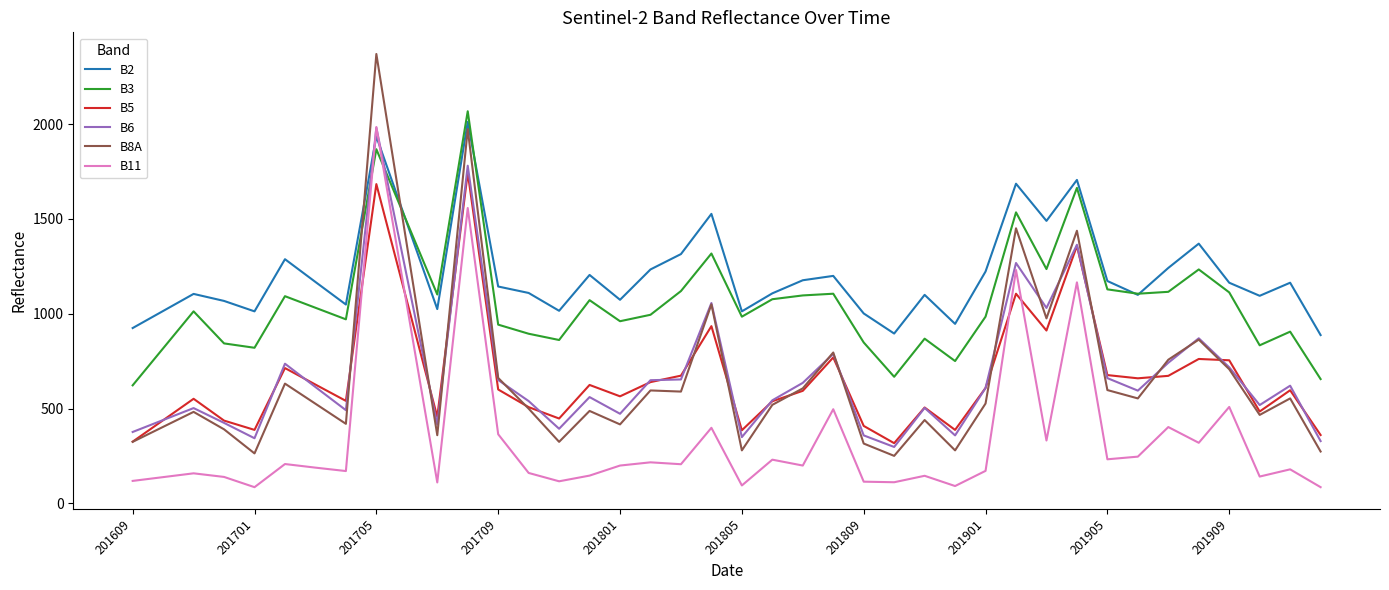

What is the maximum value shown in the chart?

2370